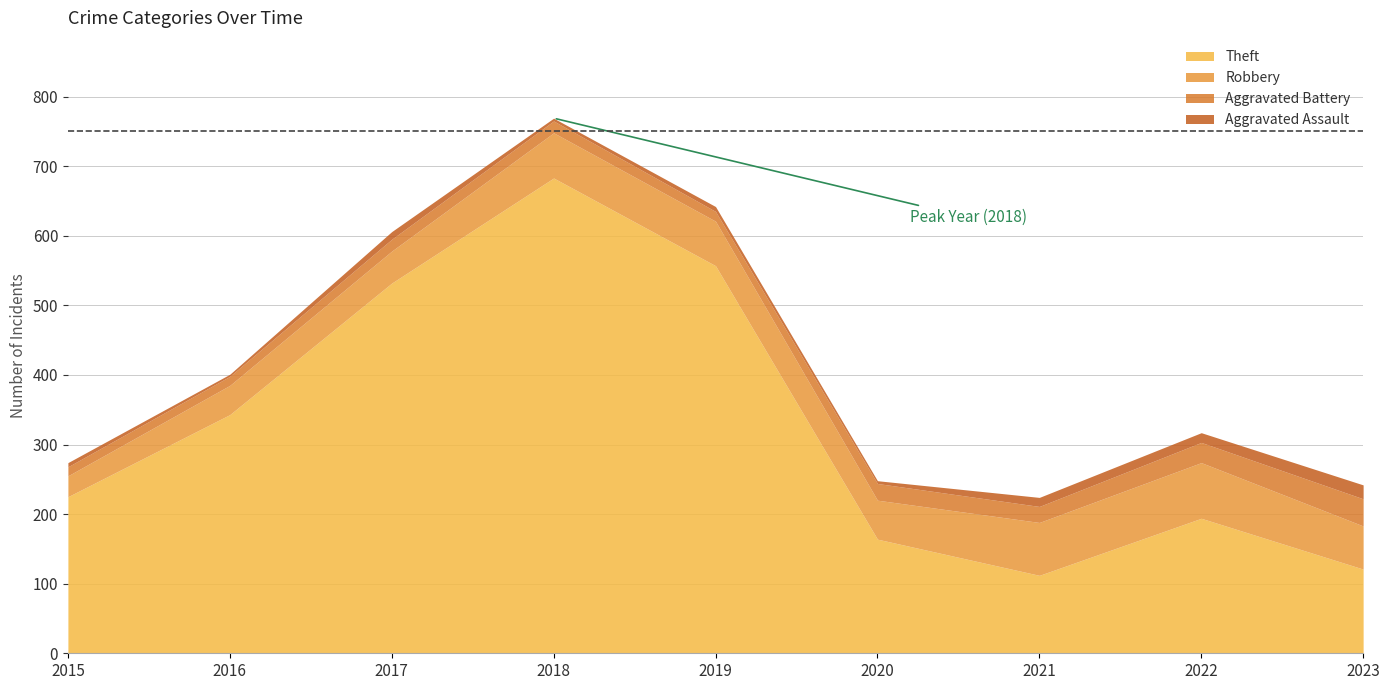

What is the difference between the highest and lowest values at 2022?

180